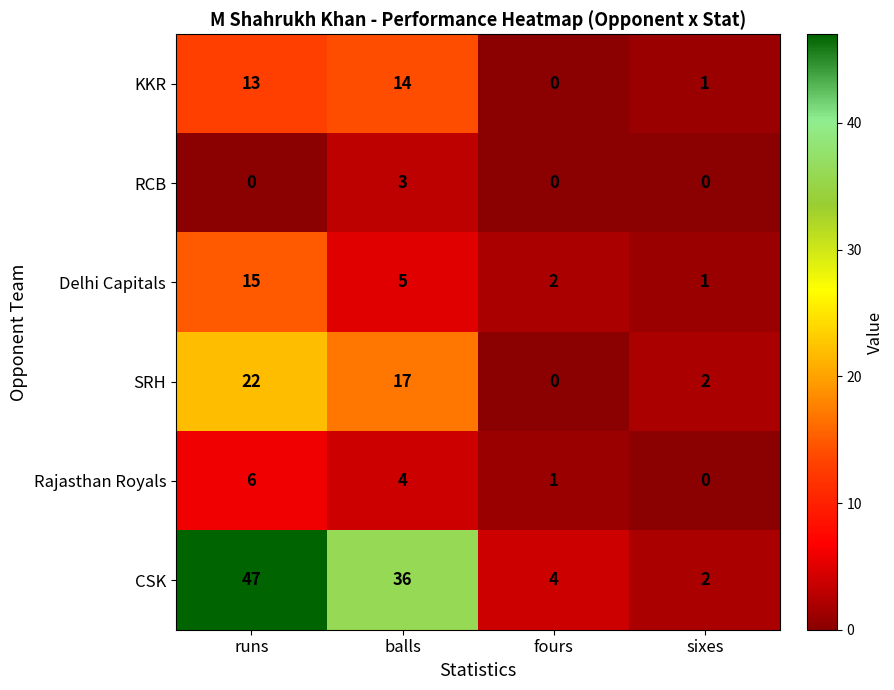

At which category is the sum across all series the highest?

runs